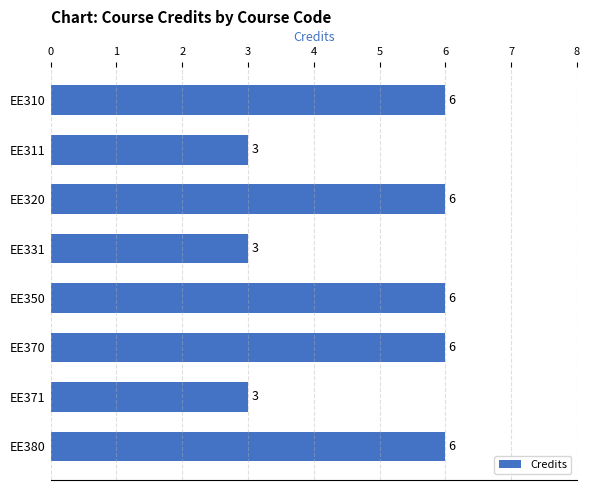

What is the sum of all values?

39